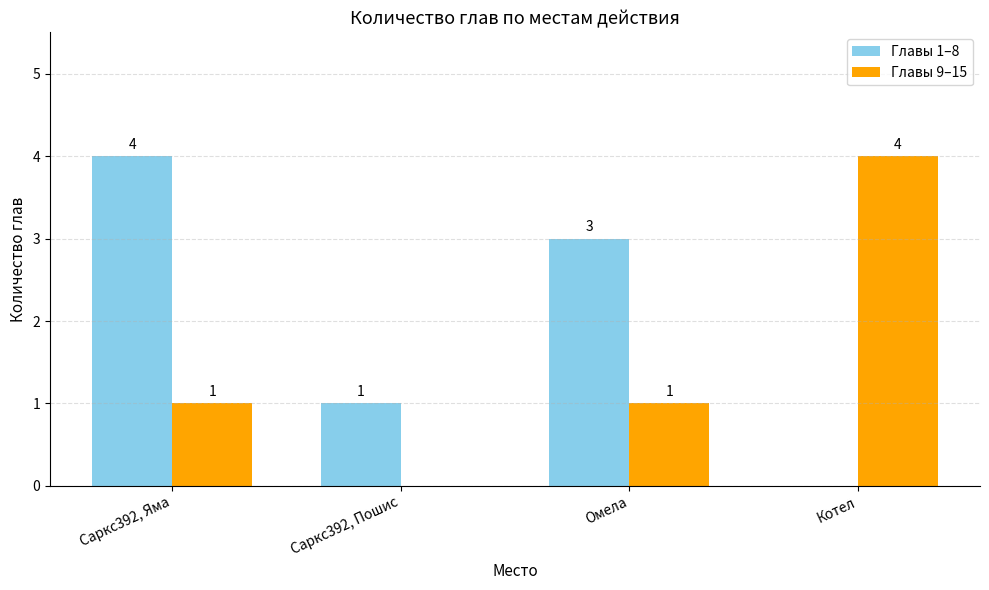

At which label is Главы 1–8 closest to 2?

Саркс392, Пошис